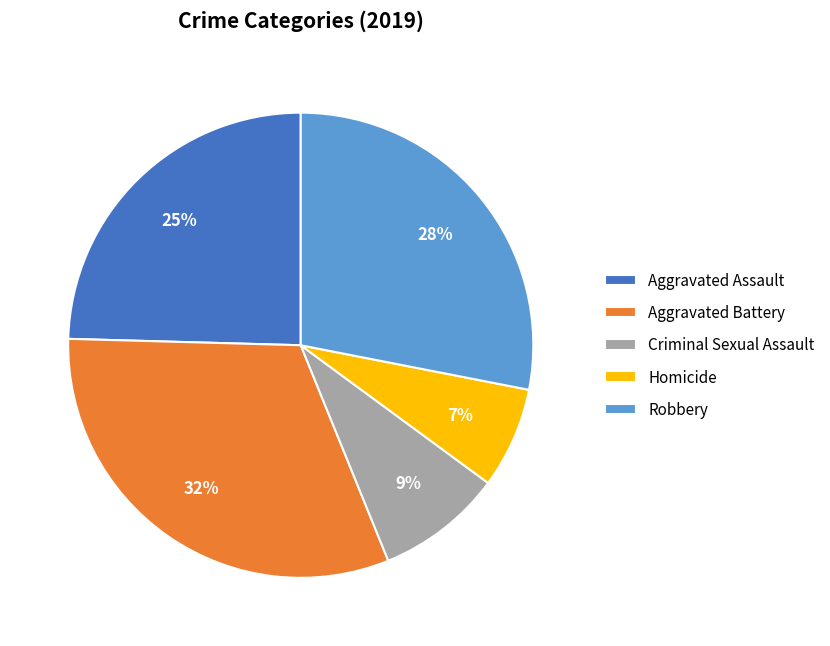

Between Aggravated Battery and Homicide, which is larger?

Aggravated Battery